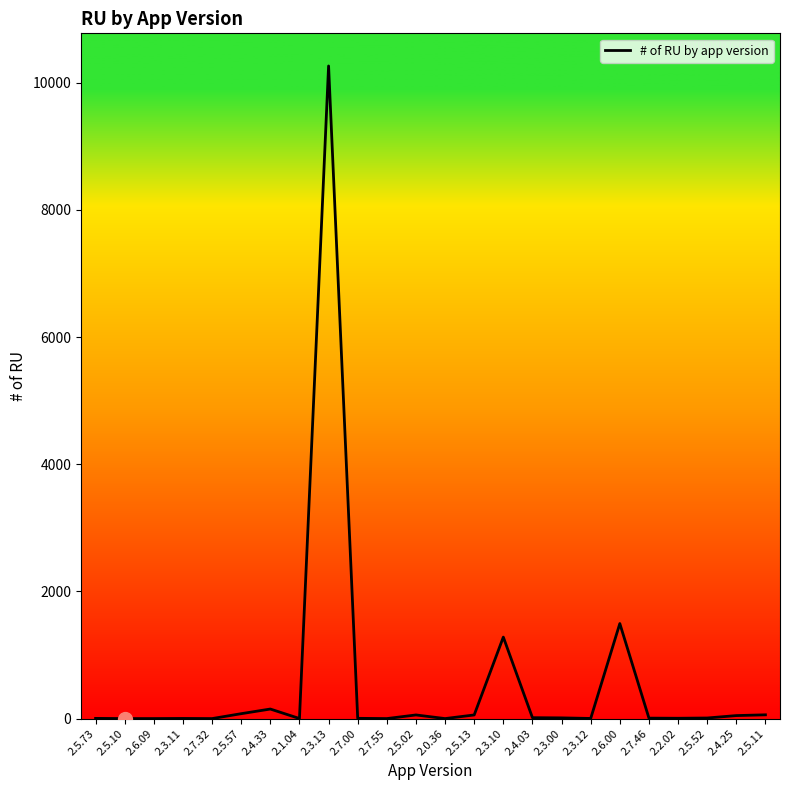

True or false: the data has more than 2 interior local peaks.

True